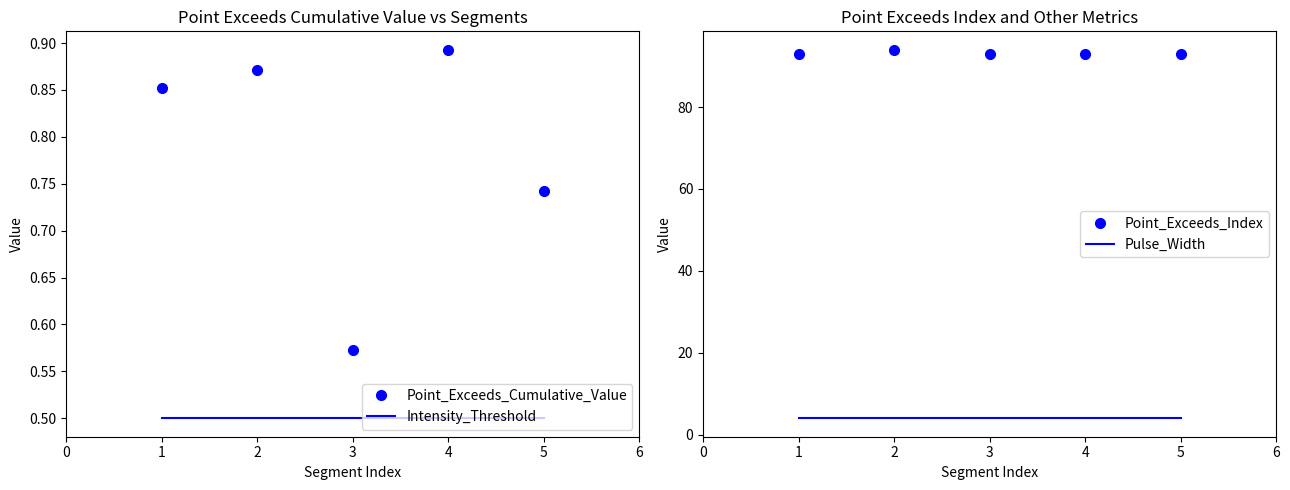

What is the average value of the Pulse_Width series?

4